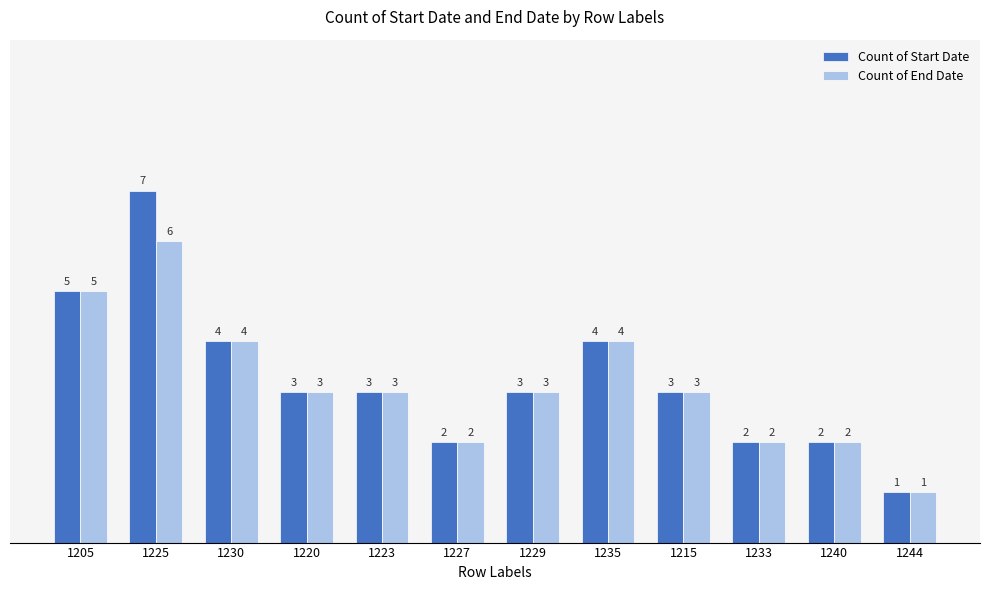

The value of Count of End Date at 1220 is 3. True or false?

True